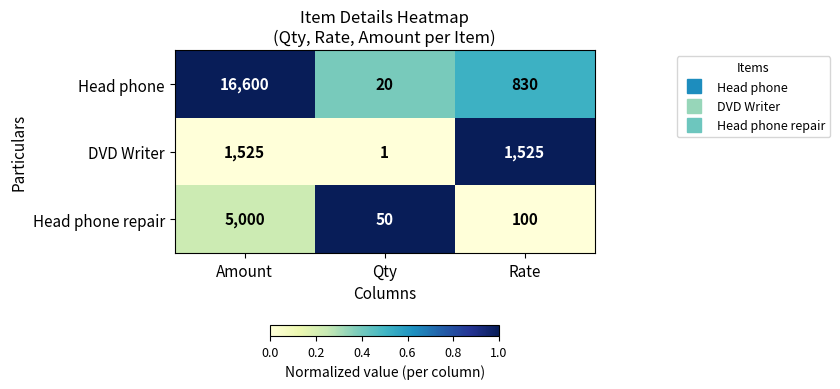

Where is Head phone nearest to the value 8310?

Rate